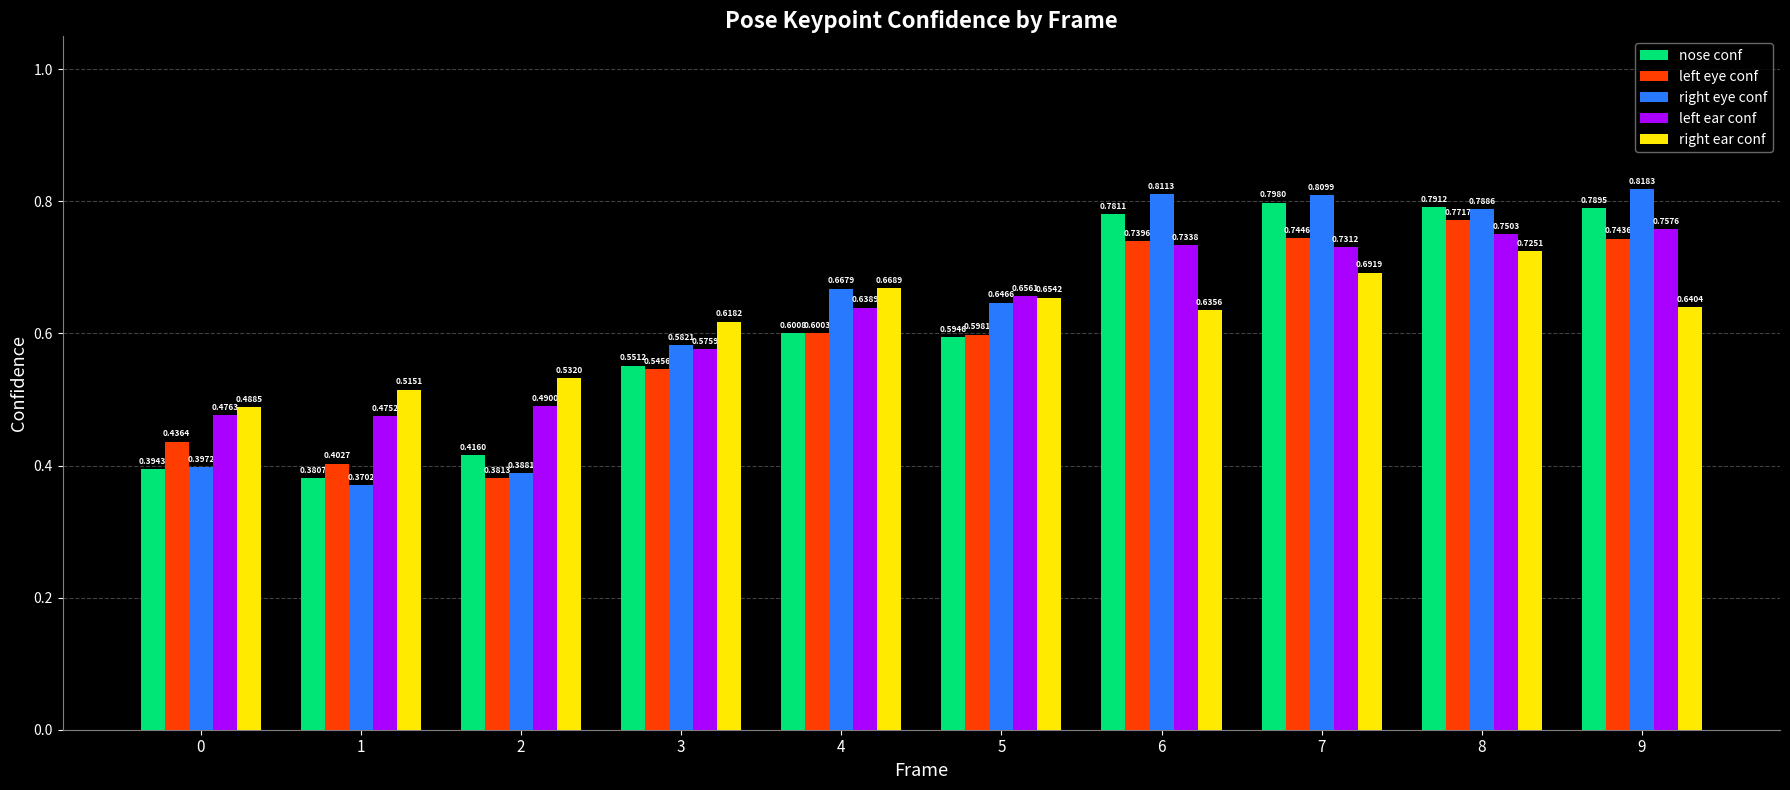

Rank the series at 1 from lowest to highest value.

right eye conf, nose conf, left eye conf, left ear conf, right ear conf